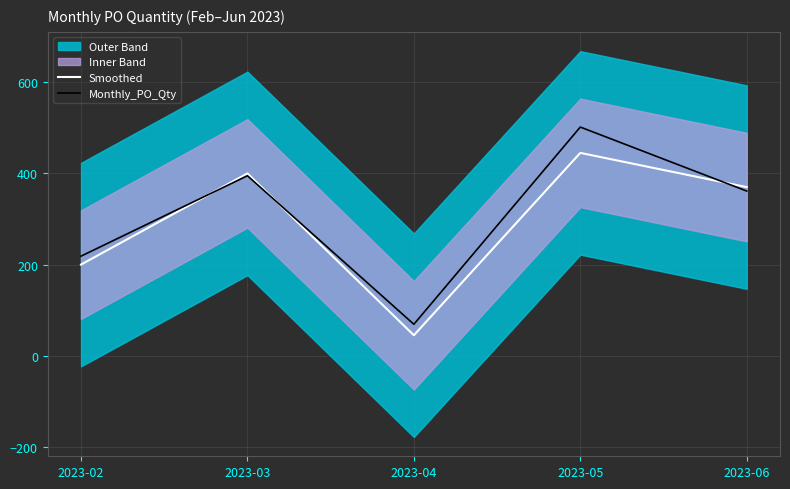

Count the number of categories in the chart.

5